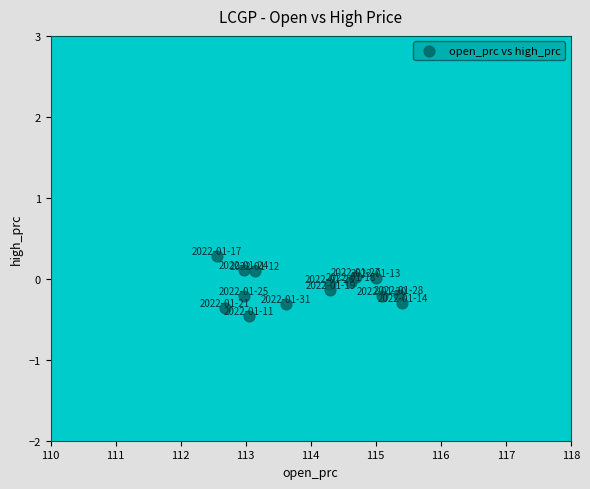

What is the range of Y values (max minus min)?

0.7